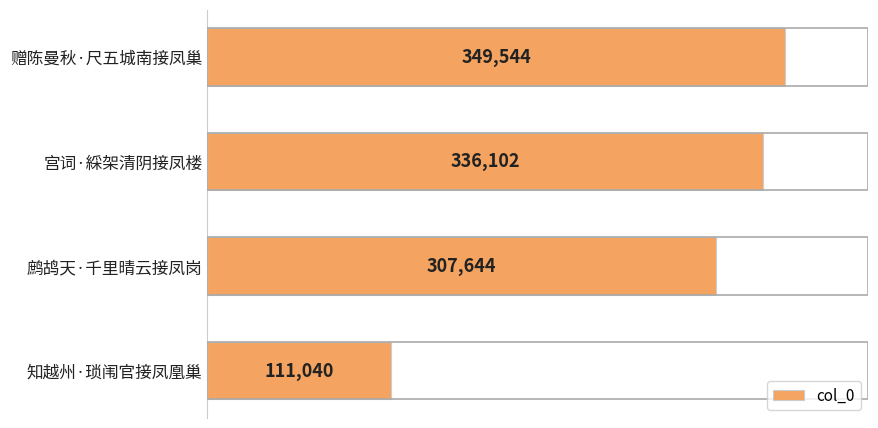

What is the value of the 3rd bar from the top?

307644